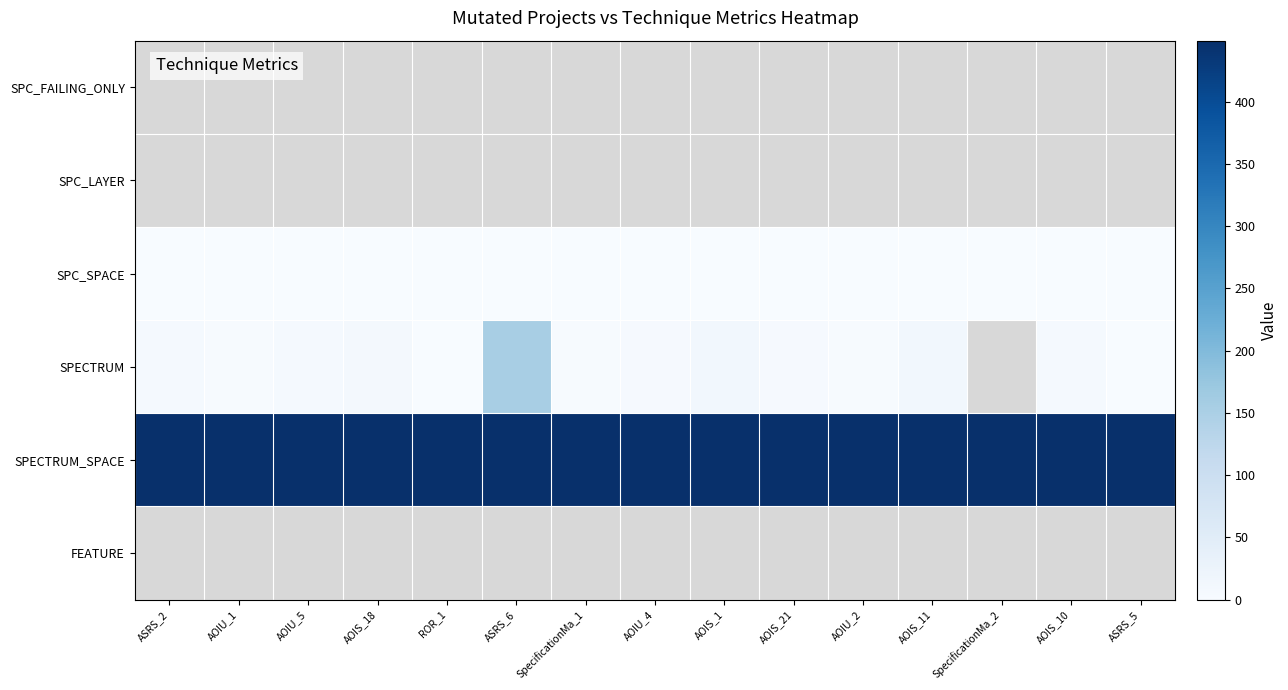

Which series has the widest spread of values?

SPECTRUM